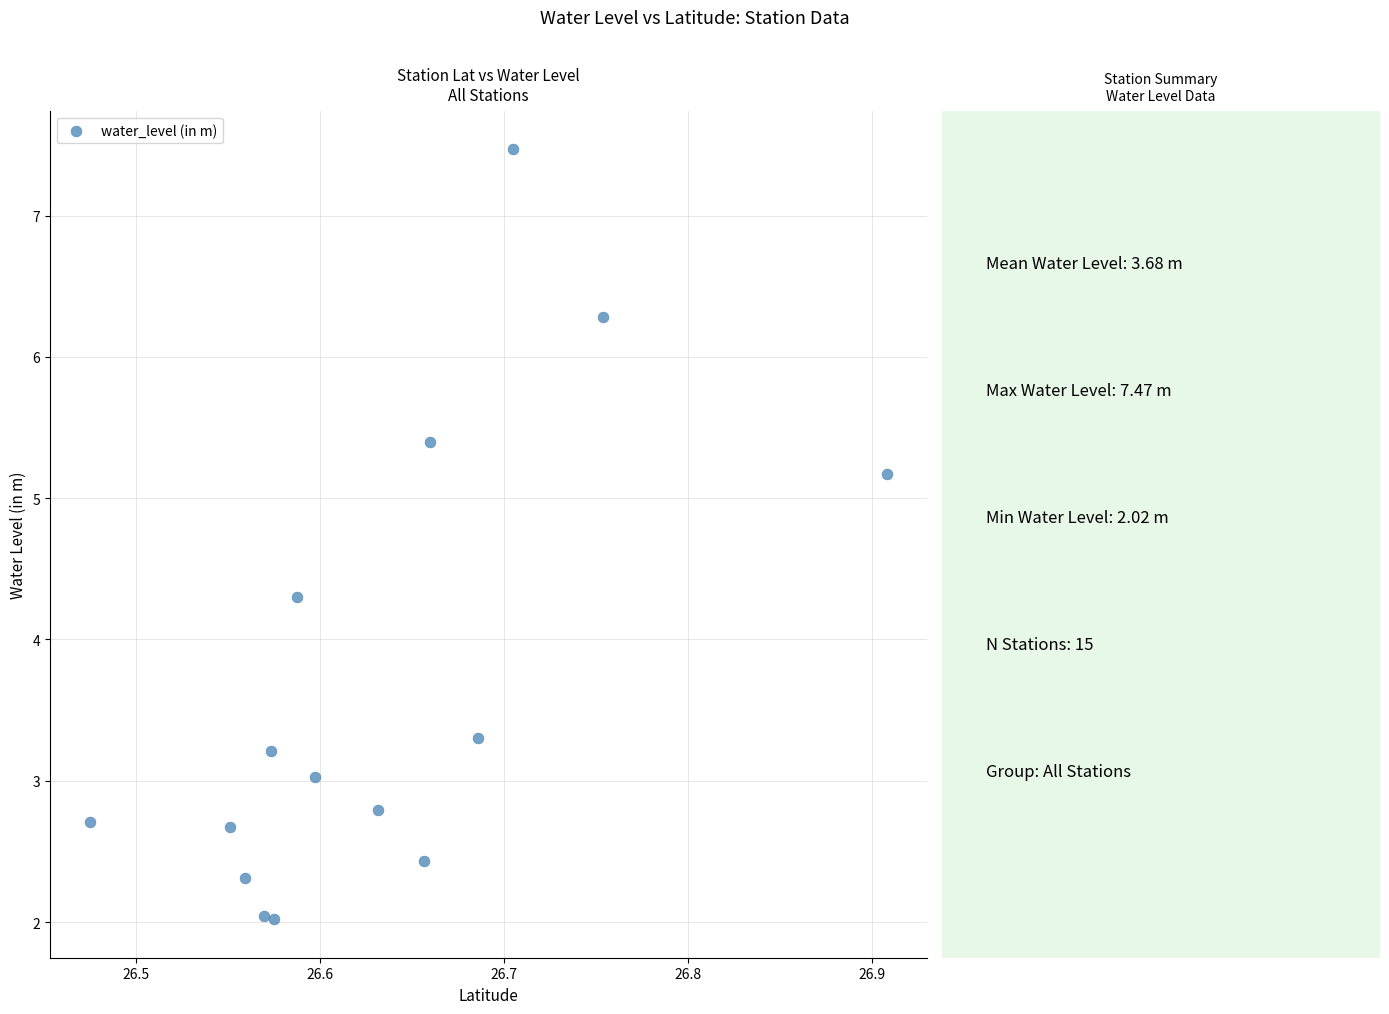

What is the range of X values (max minus min)?

0.4